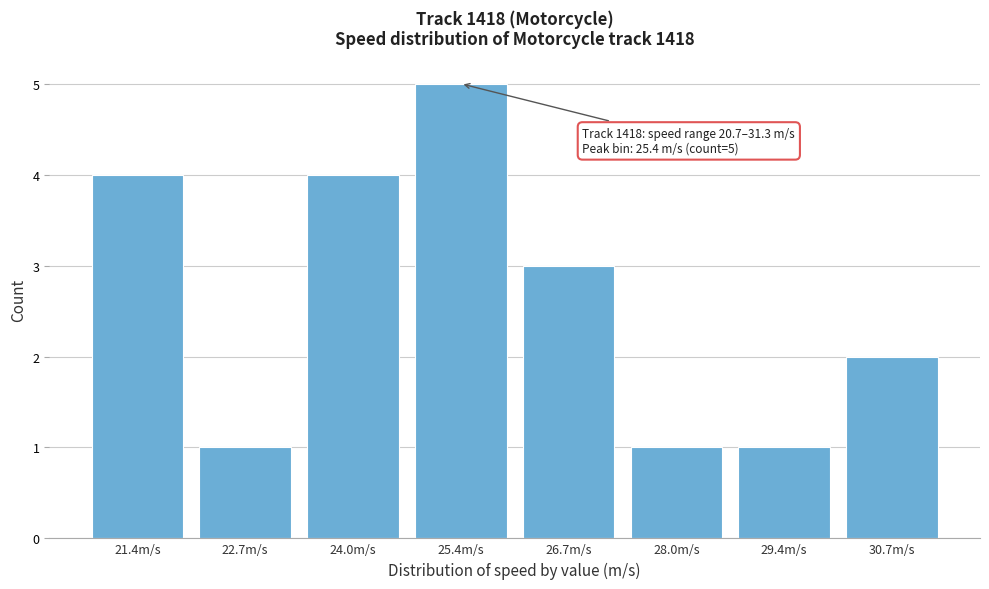

Over which range of the x-axis is the bar tallest?

24.8 to 26.0